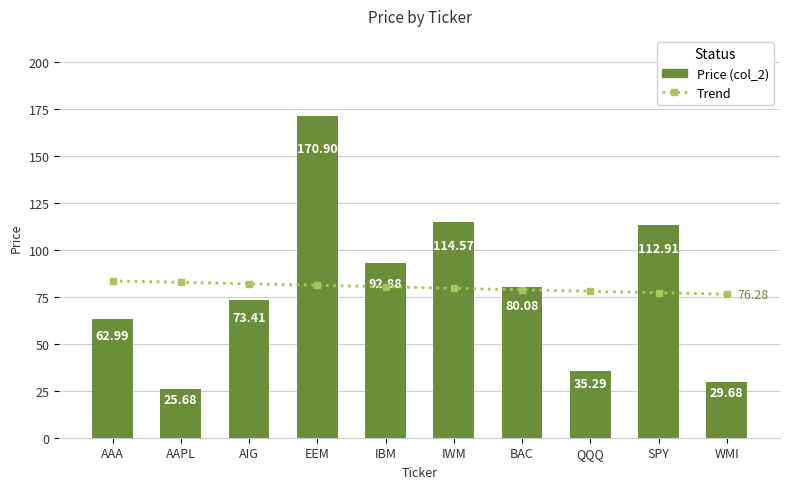

What is the total value across all series at QQQ?

113.2